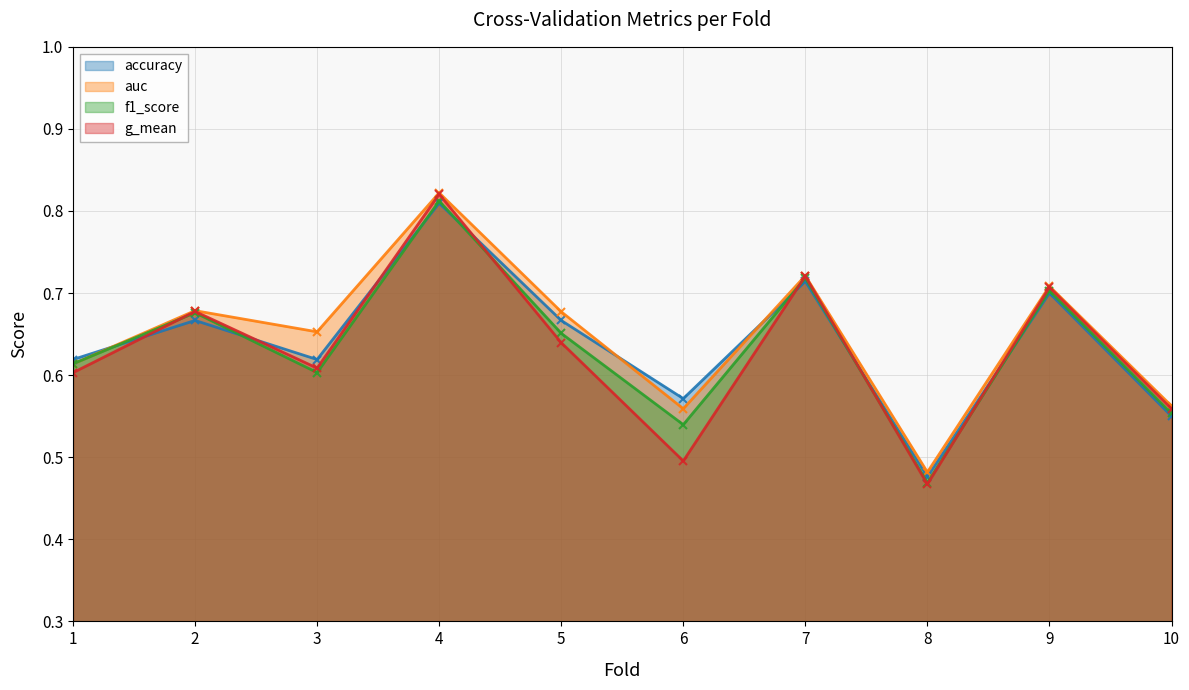

True or false: f1_score has more than 0 interior local peaks.

True